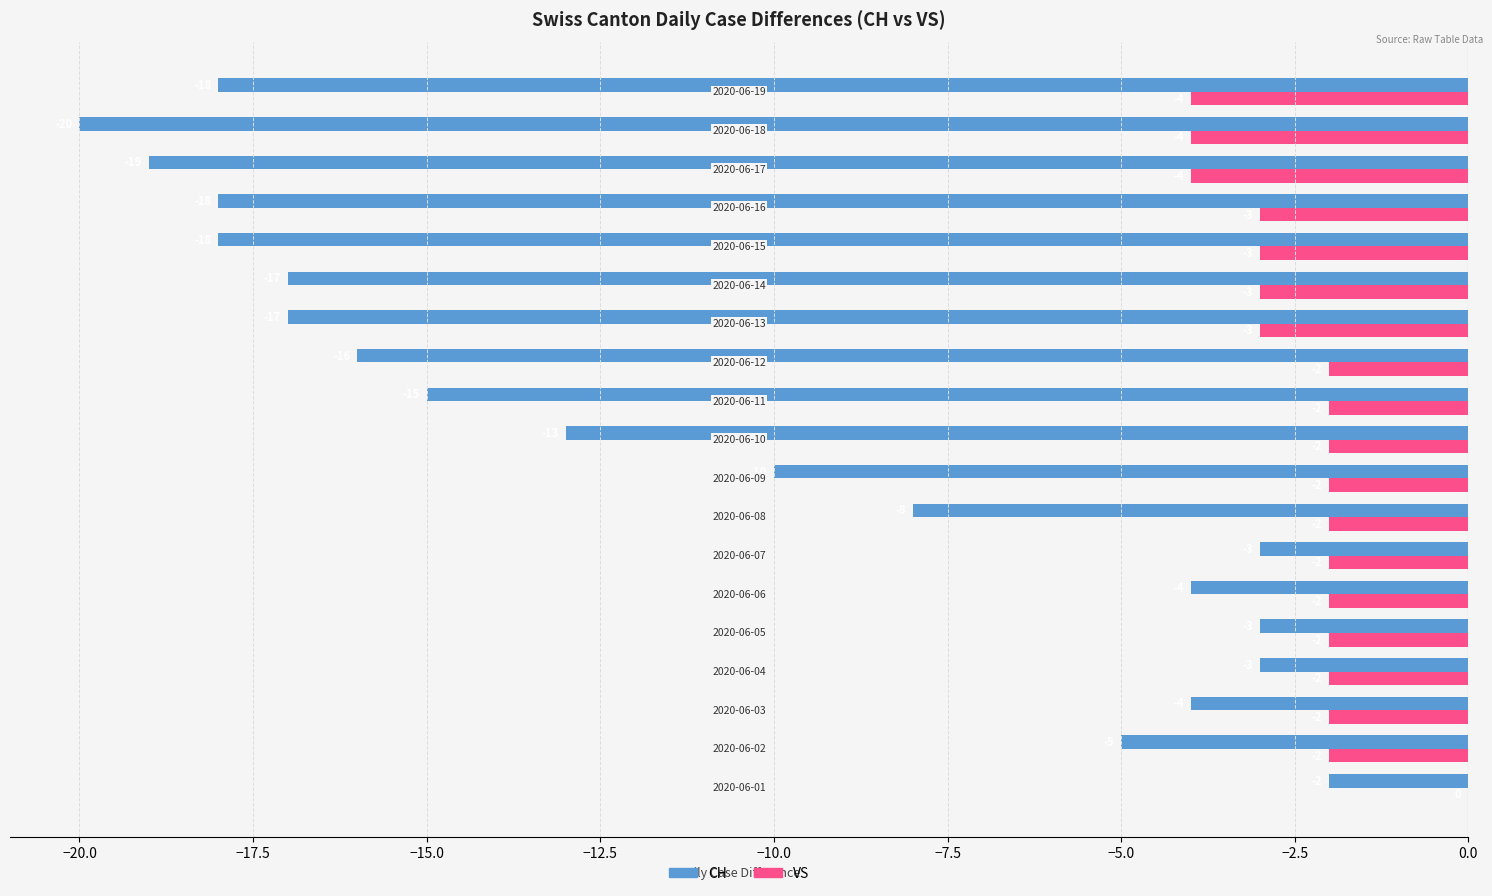

What is the sum of all VS values?

-46